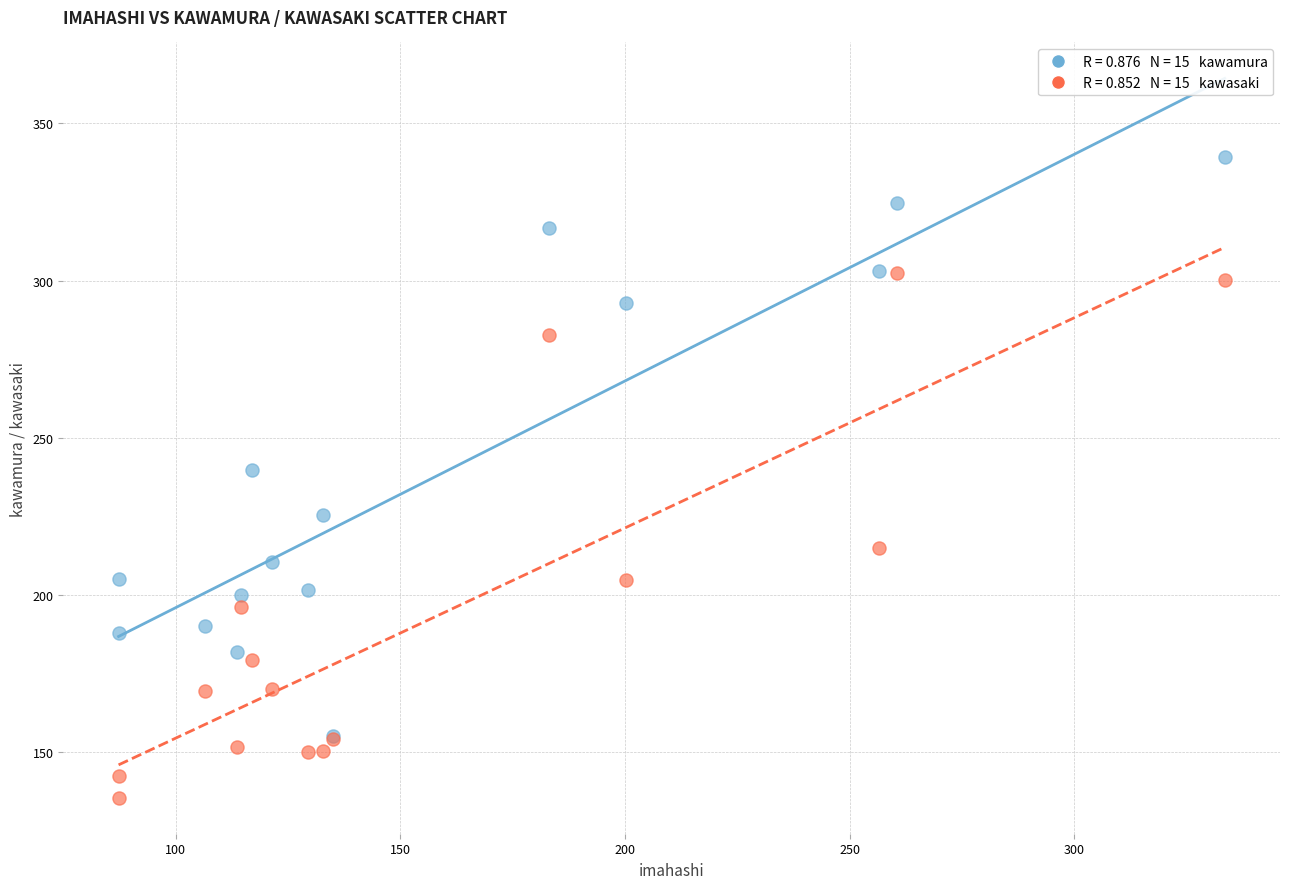

Across all series, what Y value is closest to 237?

239.5